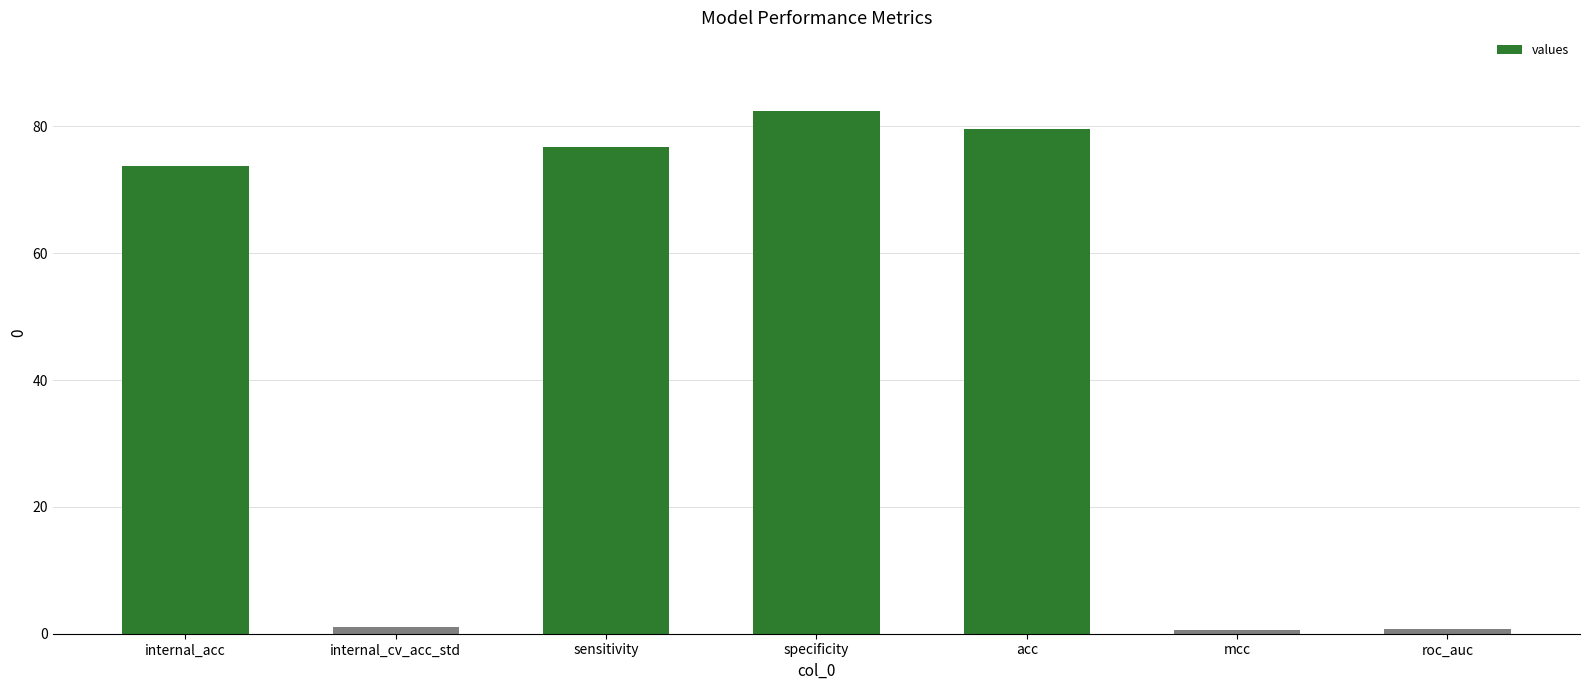

What is the smallest value displayed?

0.6